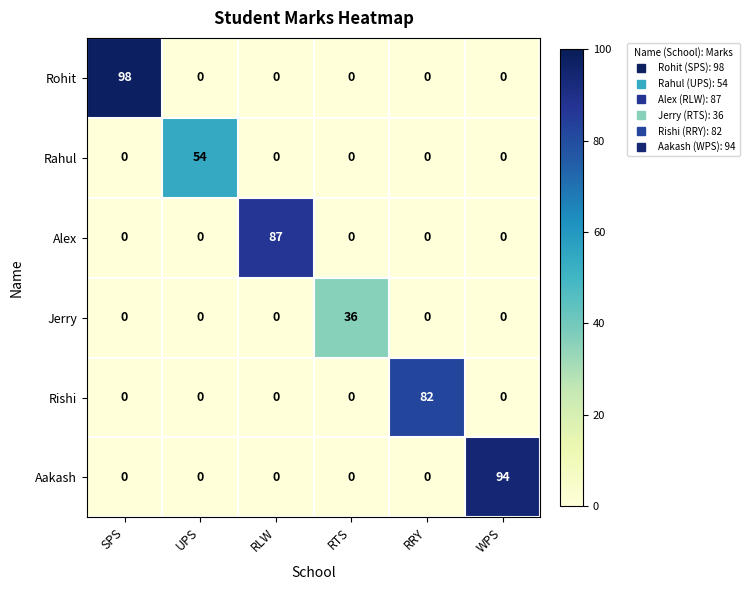

Is it true that Aakash equals 39 at RTS?

False